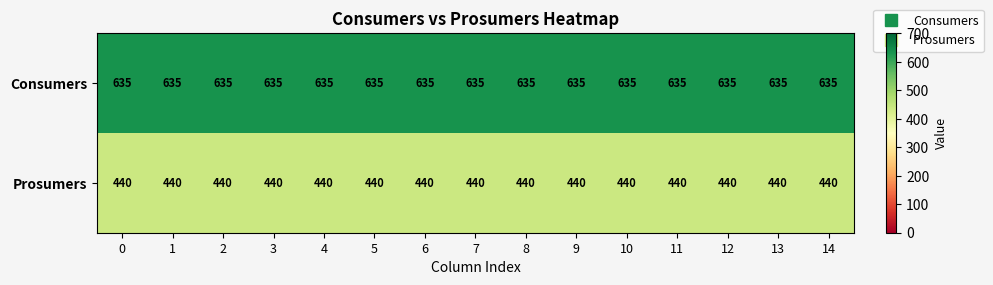

Is it true that Prosumers equals 240 at 13?

False